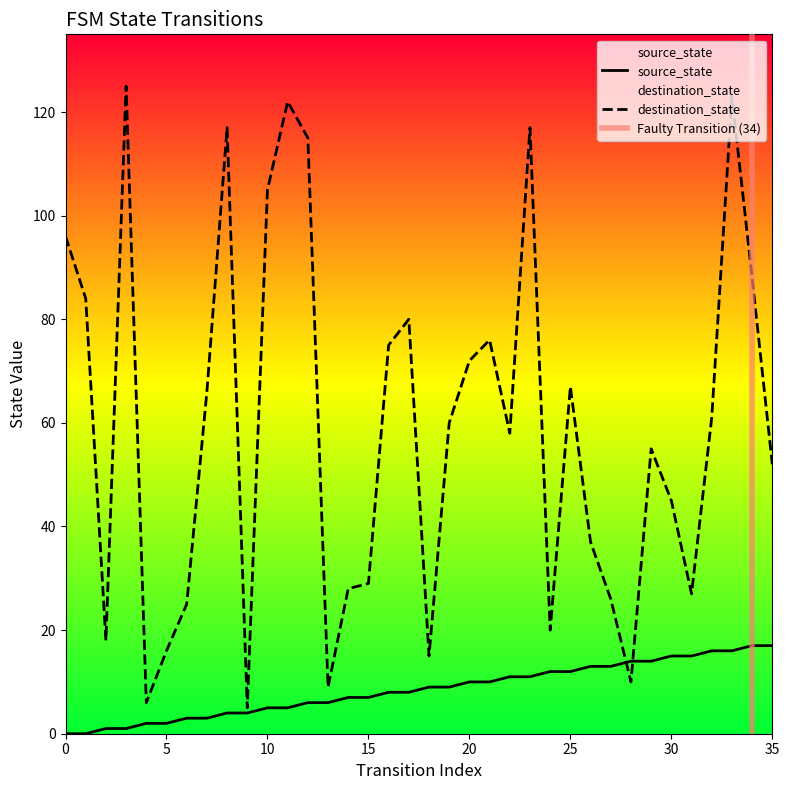

Which series has the widest spread of values?

destination_state